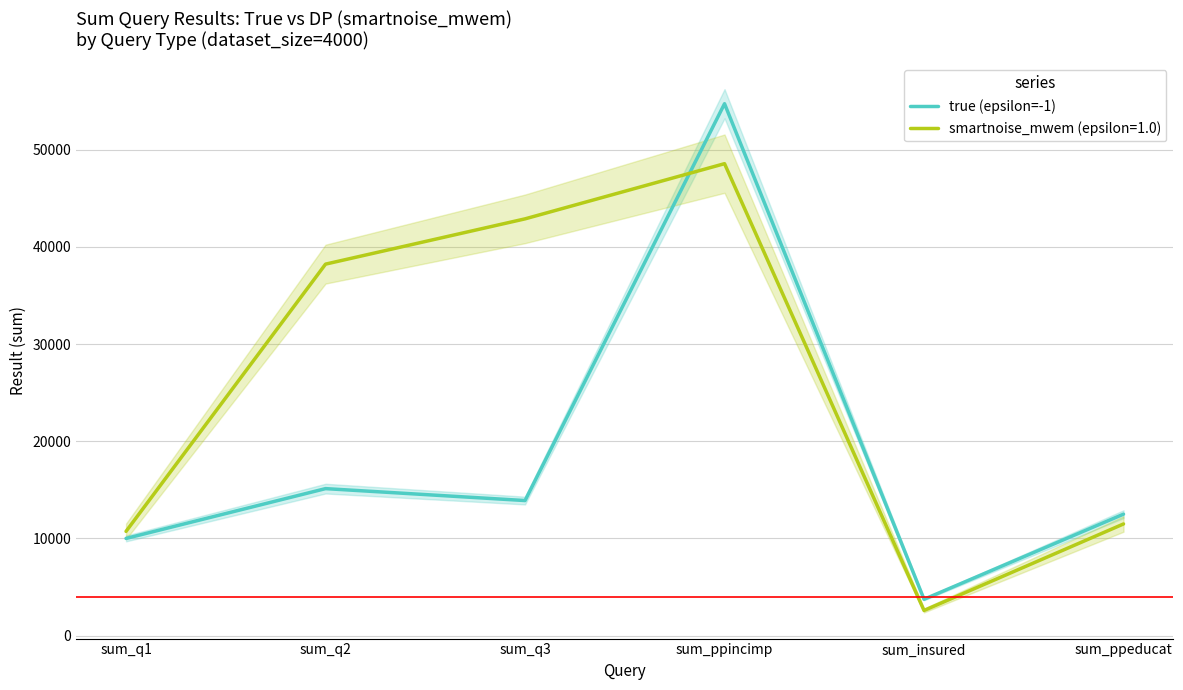

Reading right to left, transcribe all the data shown in this chart.

sum_ppeducat=12496	sum_insured=3741	sum_ppincimp=54719	sum_q3=13897	sum_q2=15124	sum_q1=9999